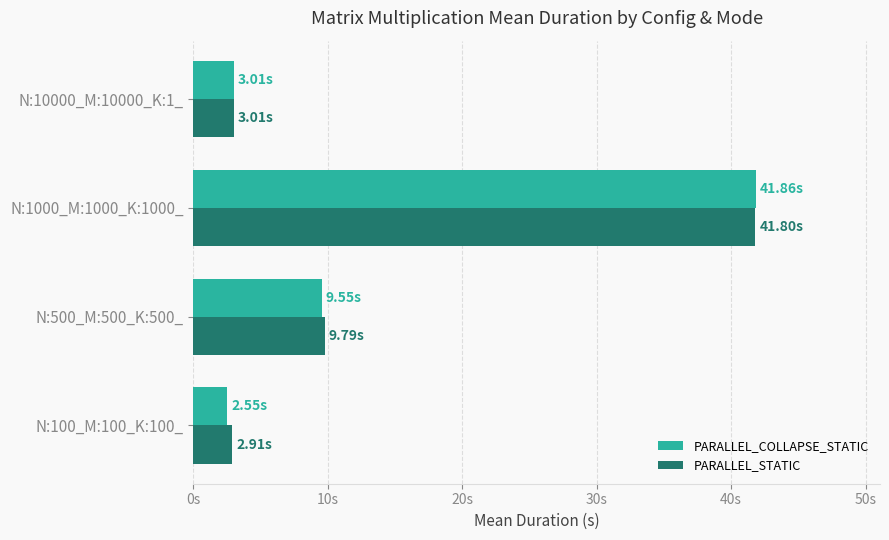

At which category is the sum across all series the highest?

N:1000_M:1000_K:1000_